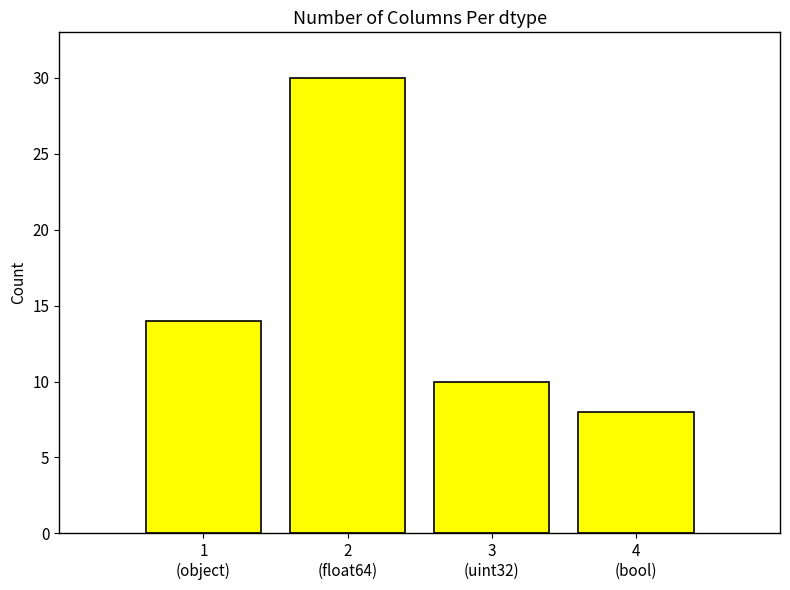

List the labels in order of value, smallest first.

4
(bool), 3
(uint32), 1
(object), 2
(float64)